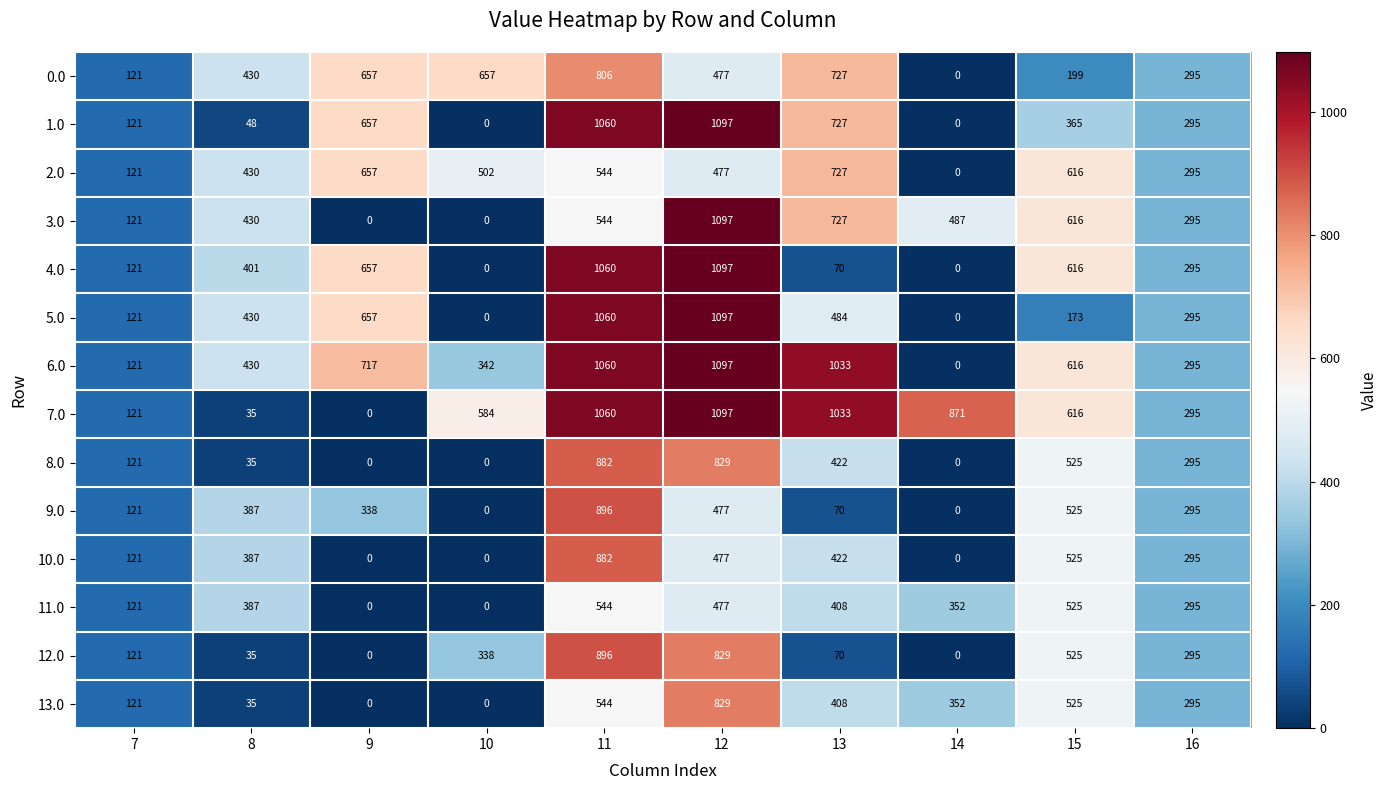

Which series changed the most between 8 and 14?

7.0